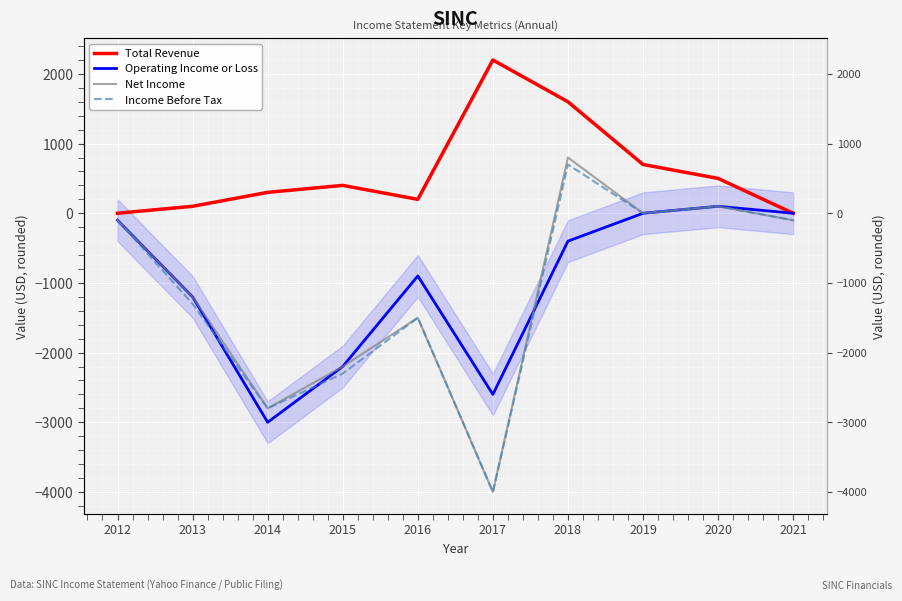

True or false: Operating Income or Loss has a value of -35 at 2012.

False